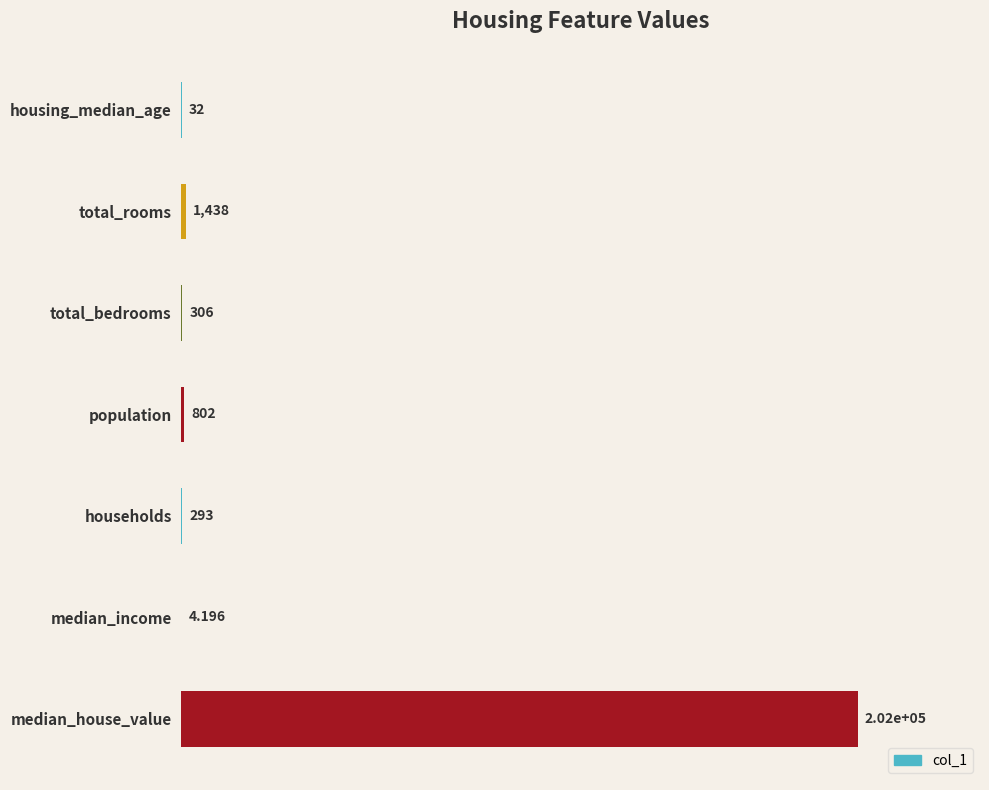

At which label is the value closest to 101002?

total_rooms